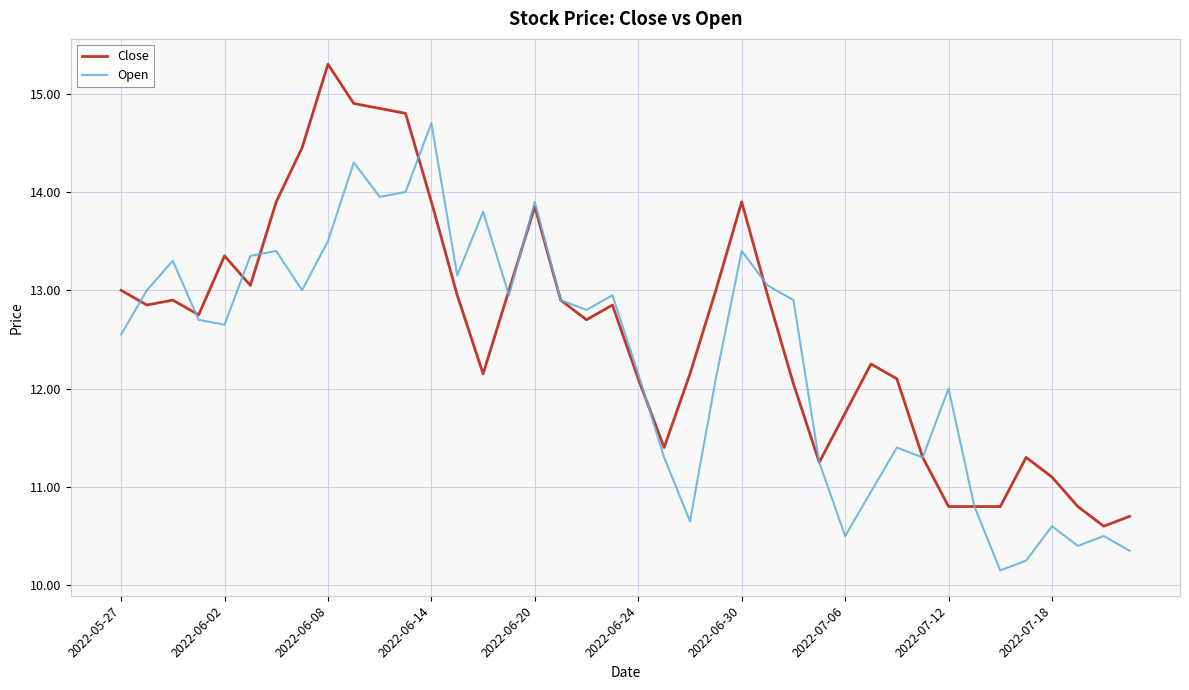

List the series in order of their peak value, highest first.

Close, Open